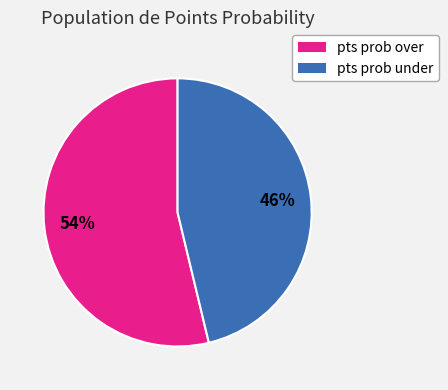

Approximately how many times larger is the value at pts prob under compared to pts prob over?

0.9